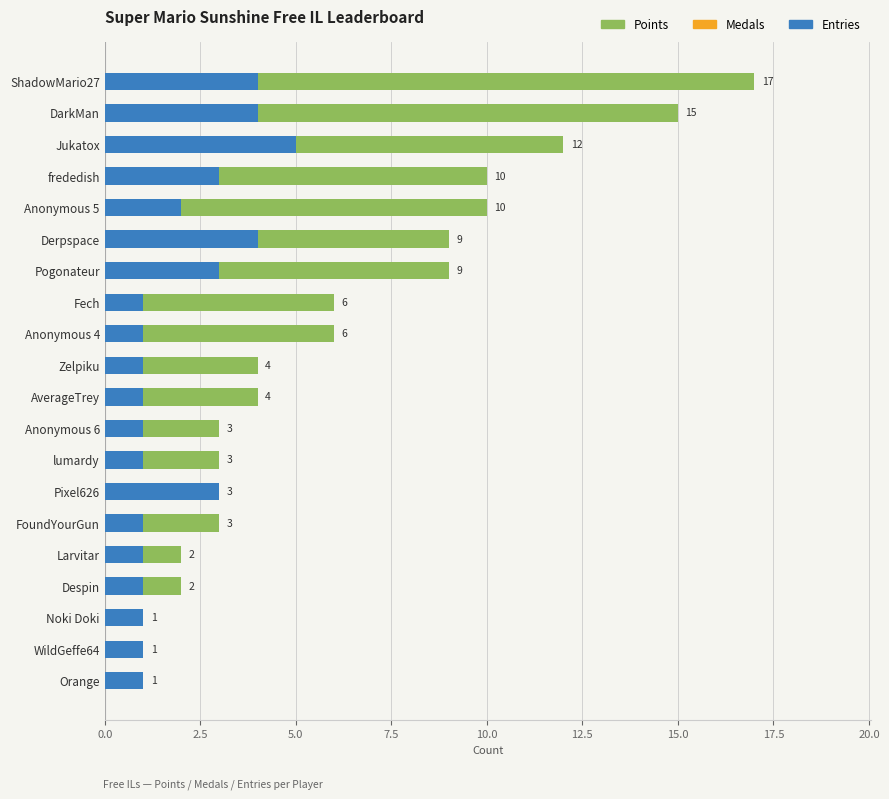

What are all the series names shown in the legend?

Points, Medals, Entries